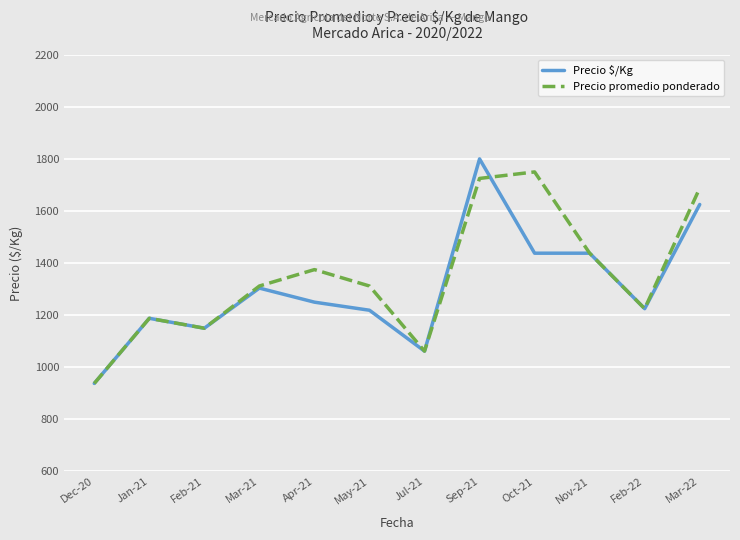

At which label does Precio $/Kg first exceed 1250?

Mar-21